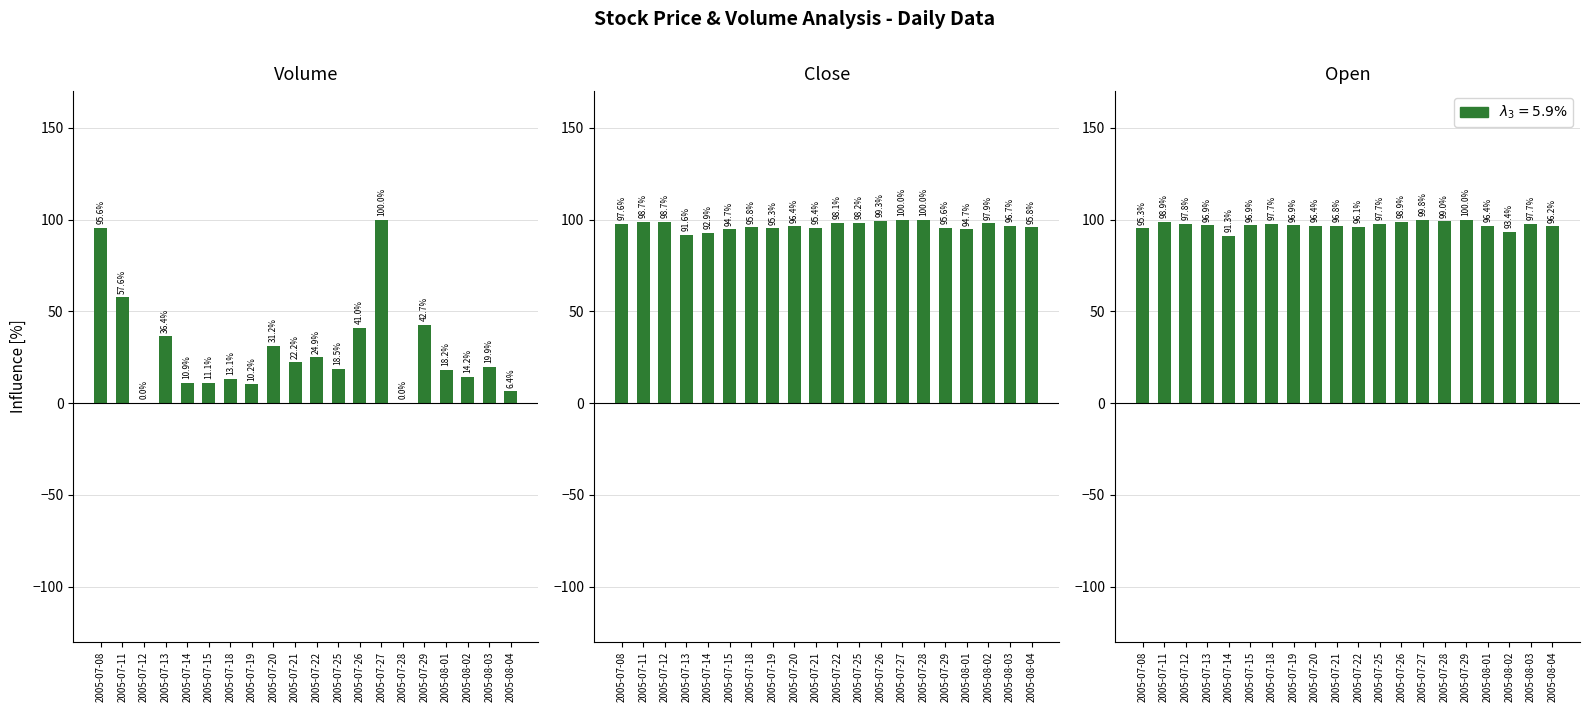

At which label does Open first exceed 96?

2005-07-11